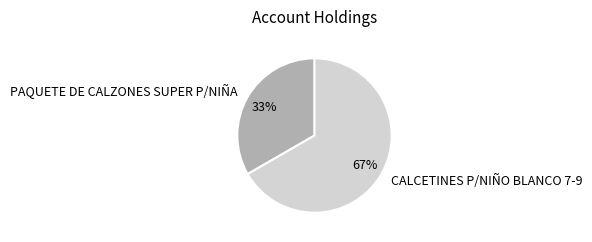

The CALCETINES P/NIÑO BLANCO 7-9 slice represents 67% of the pie. True or false?

True